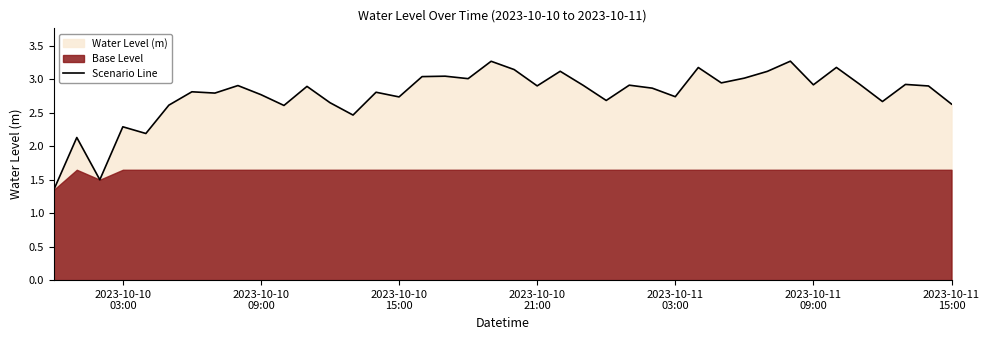

Reading left to right, transcribe all the data shown in this chart.

1.3	2.1	1.5	2.3	2.2	2.6	2.8	2.8	2.9	2.8	2.6	2.9	2.7	2.5	2.8	2.7	3.0	3.0	3.0	3.3	3.1	2.9	3.1	2.9	2.7	2.9	2.9	2.7	3.2	2.9	3.0	3.1	3.3	2.9	3.2	2.9	2.7	2.9	2.9	2.6